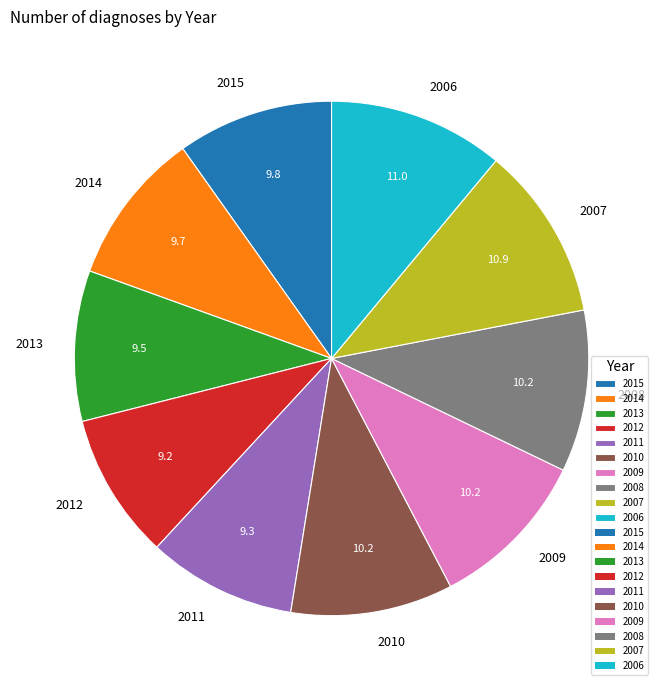

Approximately how many times larger is the value at 2009 compared to 2008?

1.0